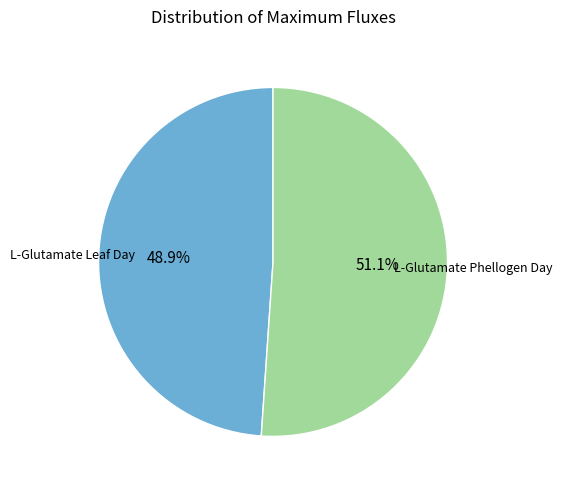

Is there any slice that represents more than half of the pie?

Yes